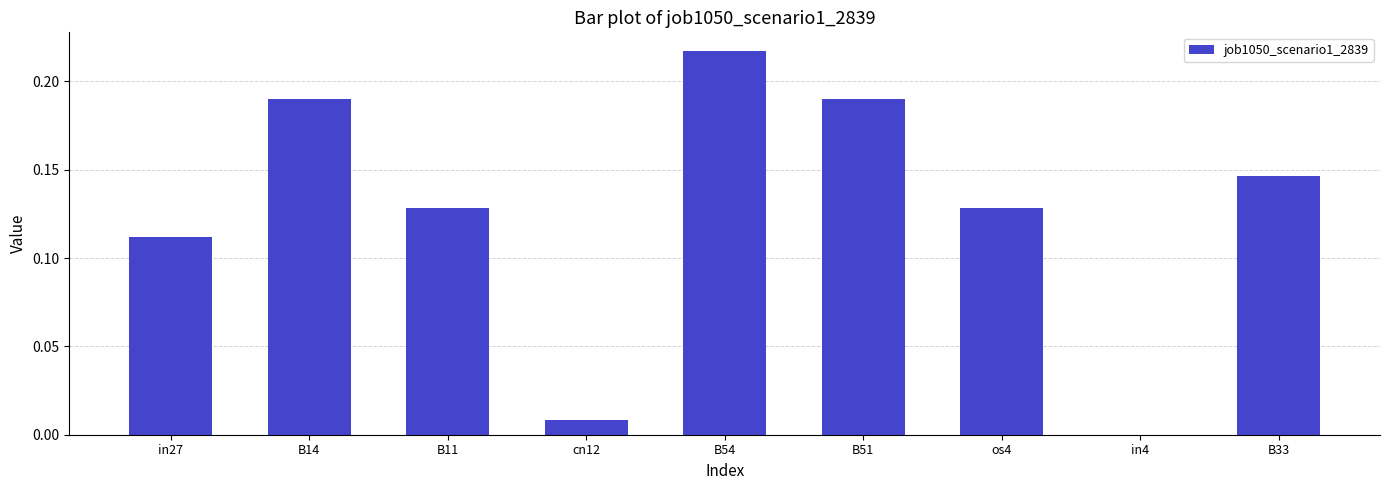

Which label corresponds to the largest value in the chart?

B54